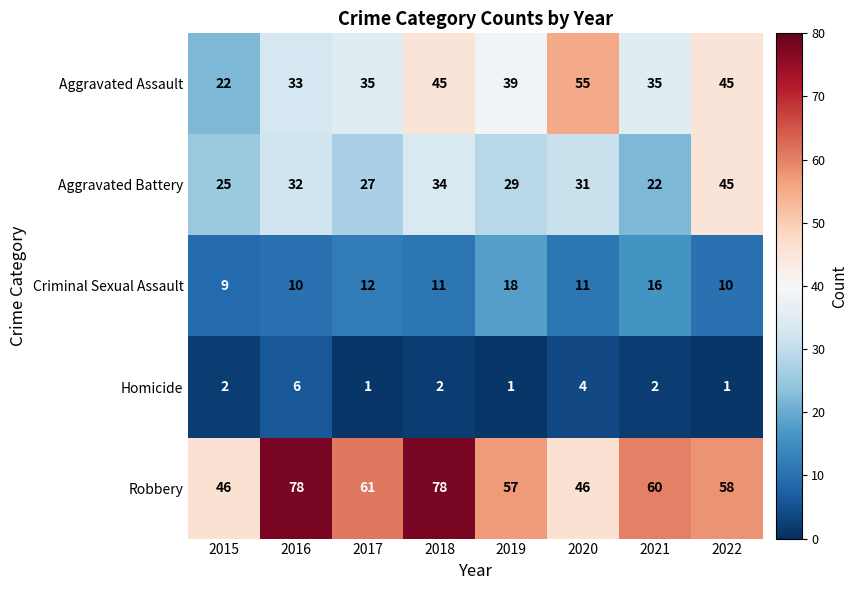

What is the spread (max minus min) of values at 2016?

72